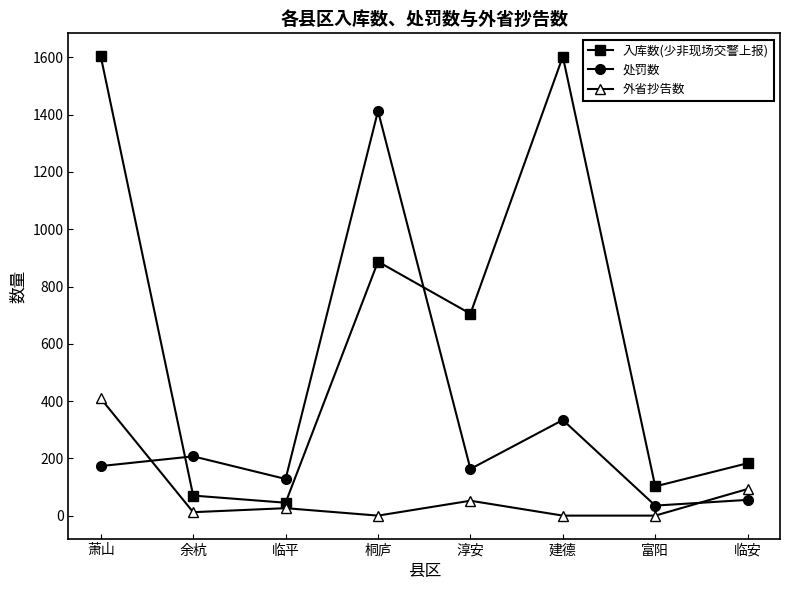

At which category does 入库数(少非现场交警上报) reach its first local valley?

临平